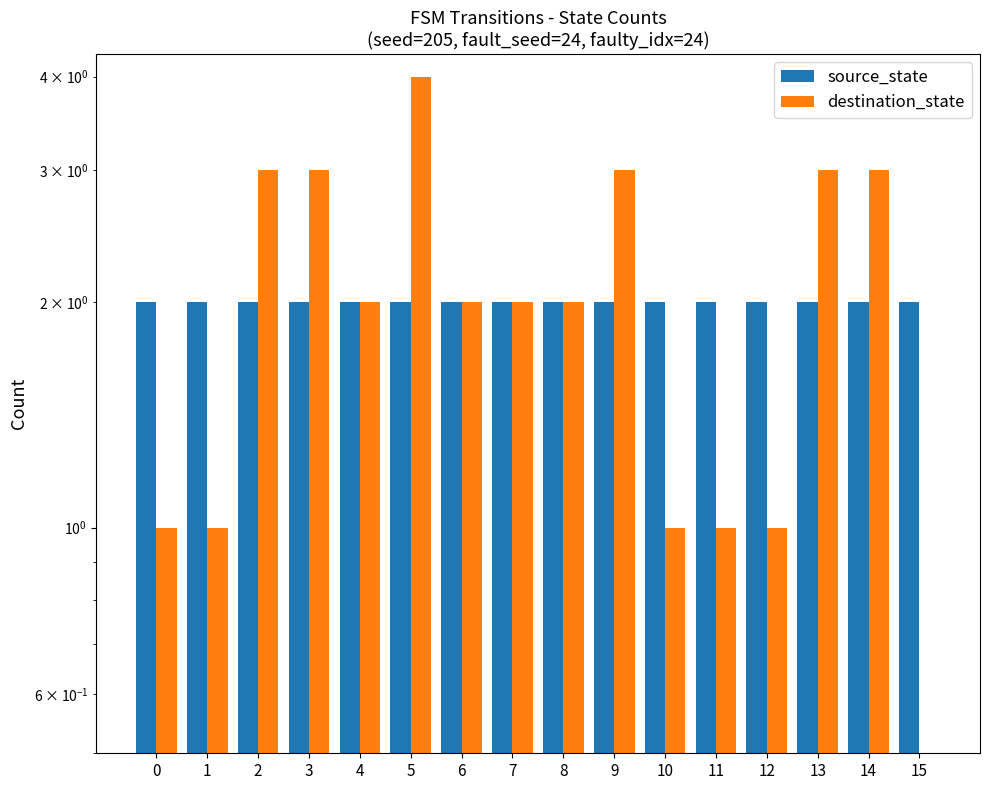

At 1, list the series in order from largest to smallest.

source_state, destination_state